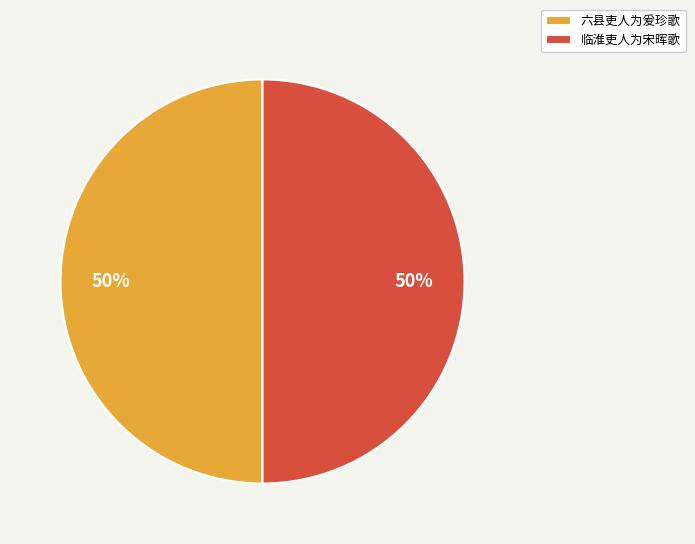

How many segments does this pie chart have?

2